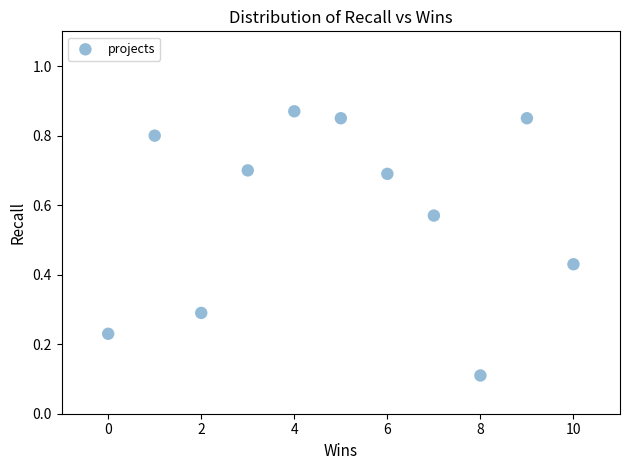

What is the range of X values (max minus min)?

10.0